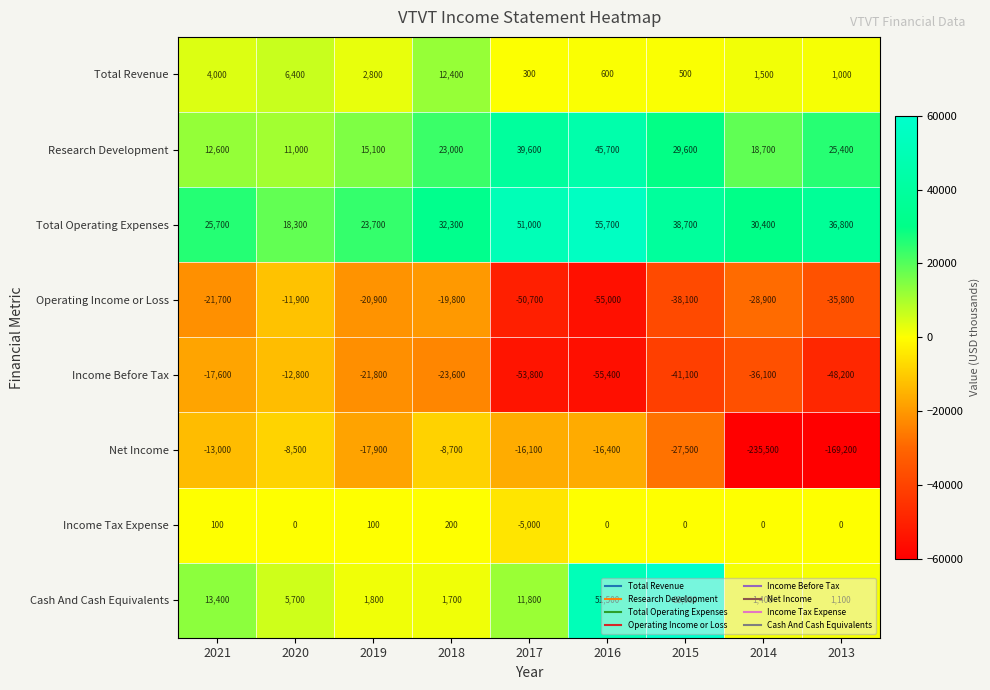

Between 2017 and 2015, which series saw the biggest shift?

Cash And Cash Equivalents